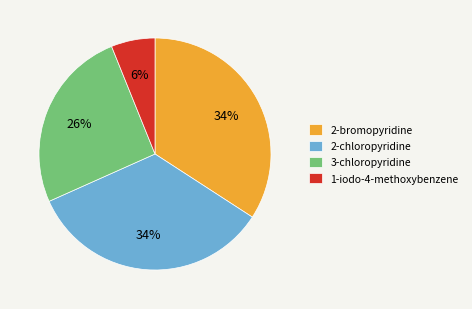

To the nearest percent, what is the difference between the largest and smallest slice percentages?

28%